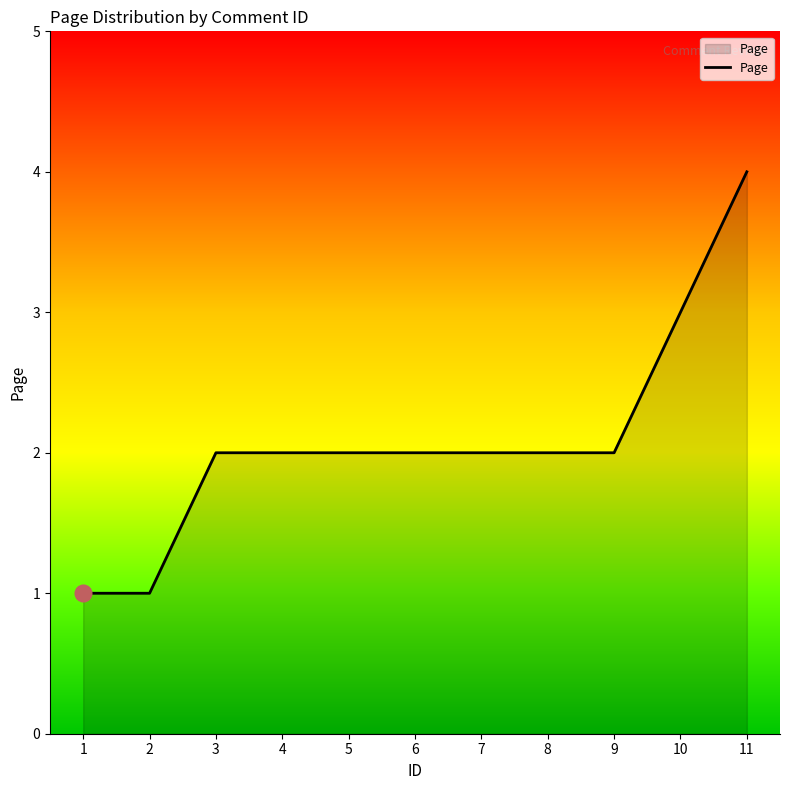

Reading right to left, transcribe all the data shown in this chart.

11=4	10=3	9=2	8=2	7=2	6=2	5=2	4=2	3=2	2=1	1=1